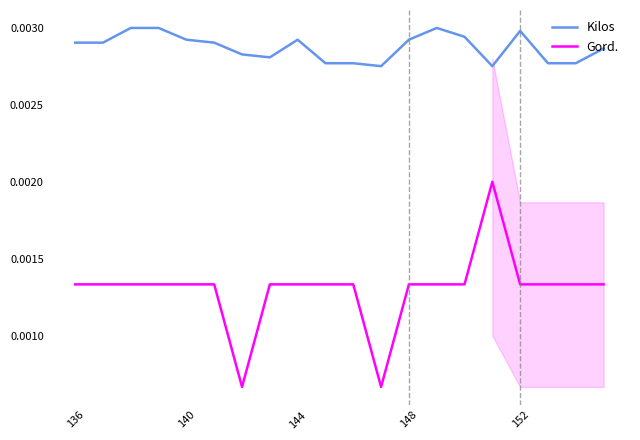

True or false: Kilos and Gord. cross at least once.

False